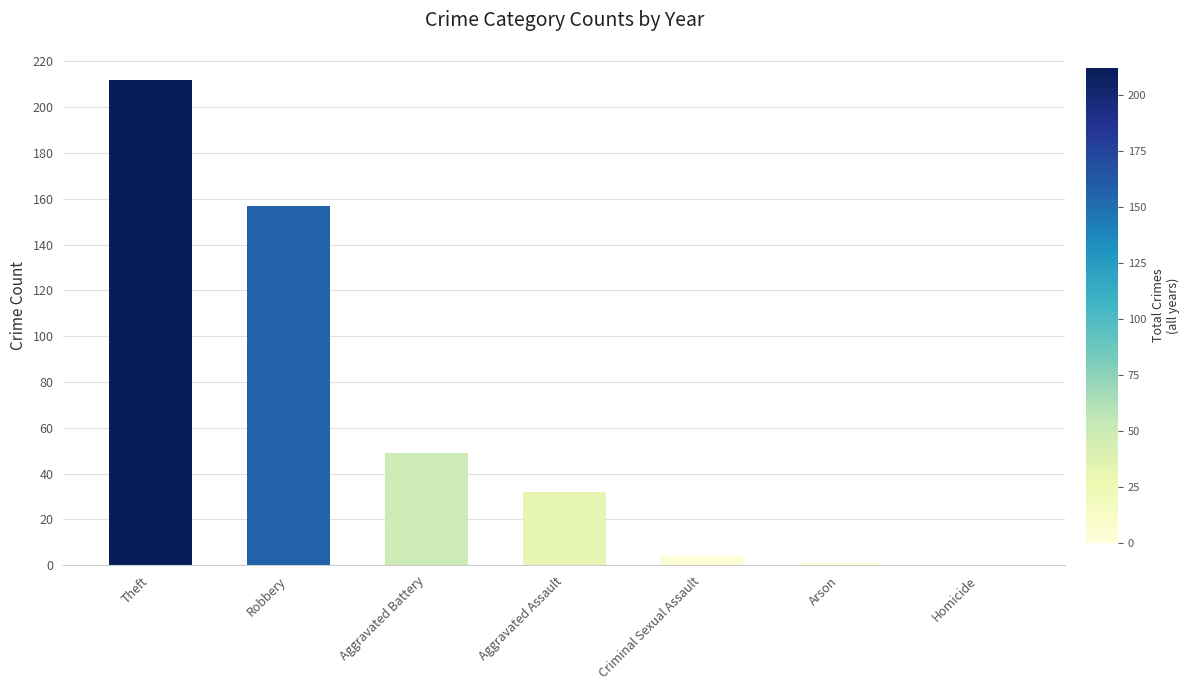

At which label does the data first exceed 32?

Theft